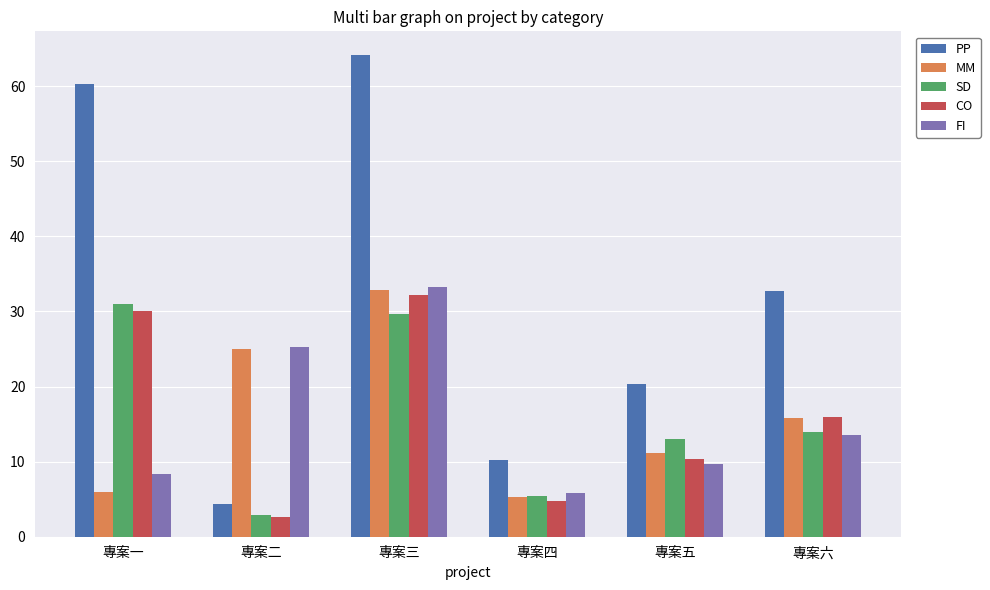

Reading right to left, what are all the values shown in this chart?

PP: 32.7	20.4	10.3	64.1	4.3	60.3
MM: 15.9	11.1	5.2	32.9	24.9	5.9
SD: 14.0	13.0	5.4	29.7	2.9	30.9
CO: 16.0	10.4	4.8	32.2	2.6	30.1
FI: 13.6	9.7	5.9	33.2	25.3	8.3